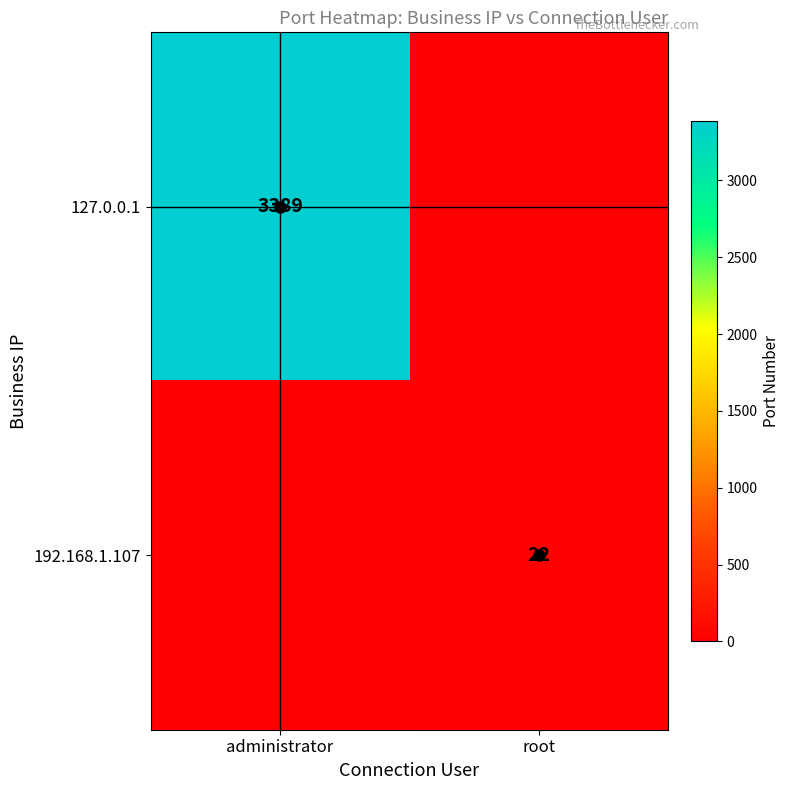

What is the difference between the highest and lowest values at root?

22